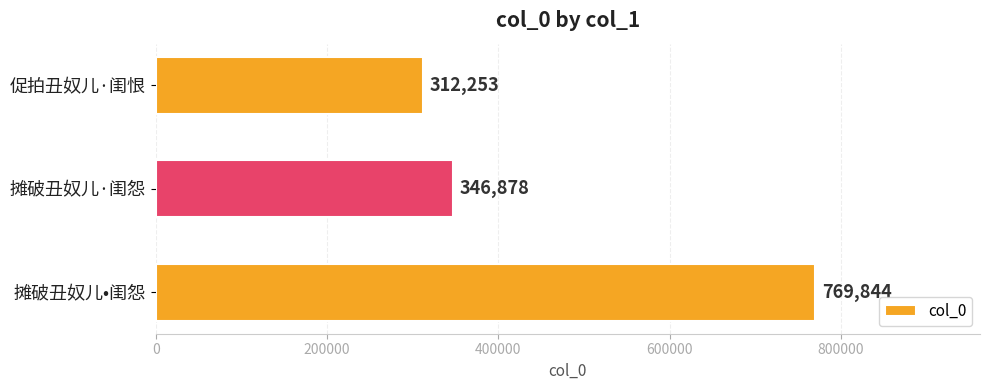

Where is the data nearest to the value 541048?

摊破丑奴儿·闺怨